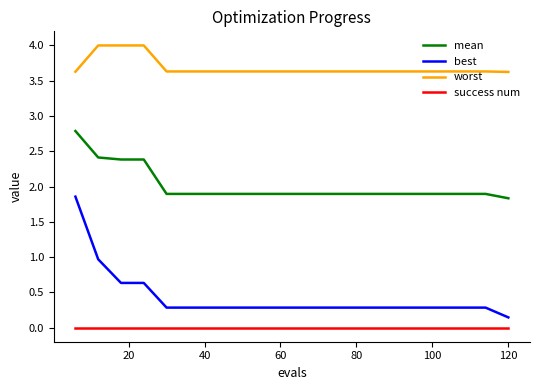

What is the lowest value of the mean series?

1.8